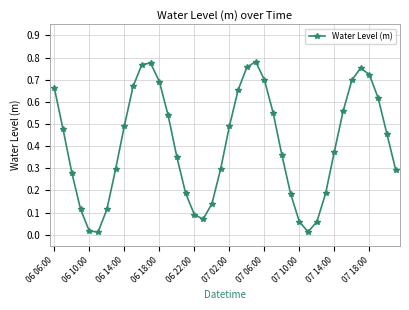

How many interior local valleys (lower than both neighbors) does the data have?

3